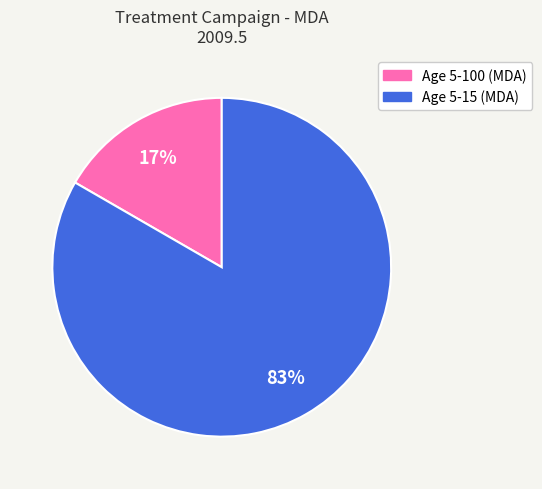

To the nearest percent, what portion does Age 5-15 (MDA) represent?

83%